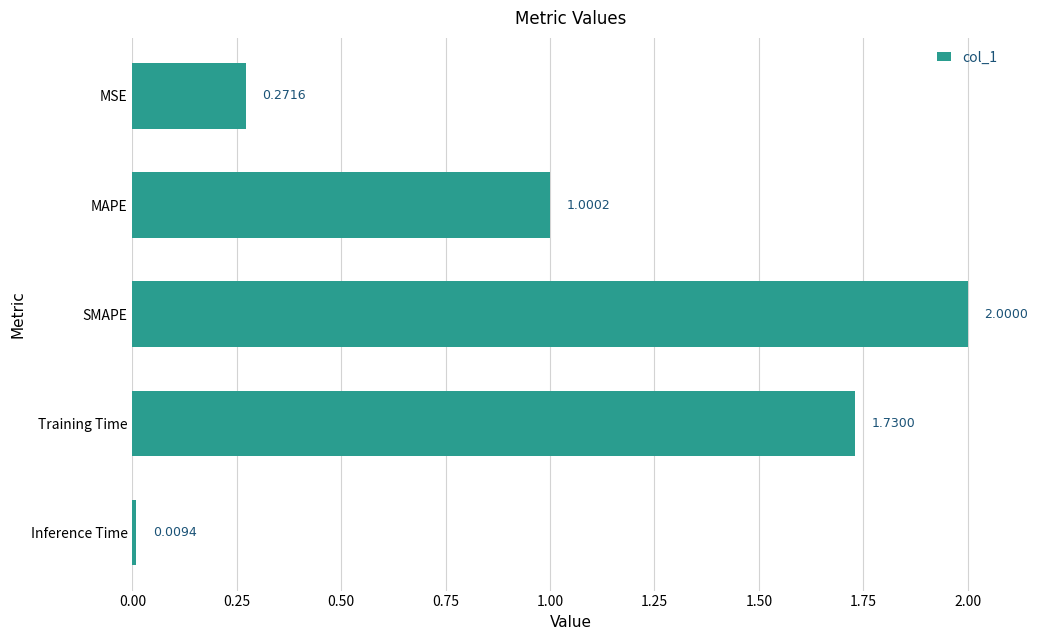

Count the number of values greater than 1.

3